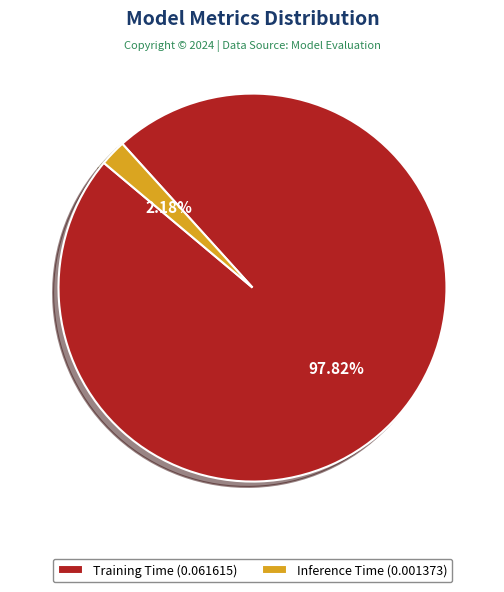

Between Inference Time (0.001373) and Training Time (0.061615), which is larger?

Training Time (0.061615)